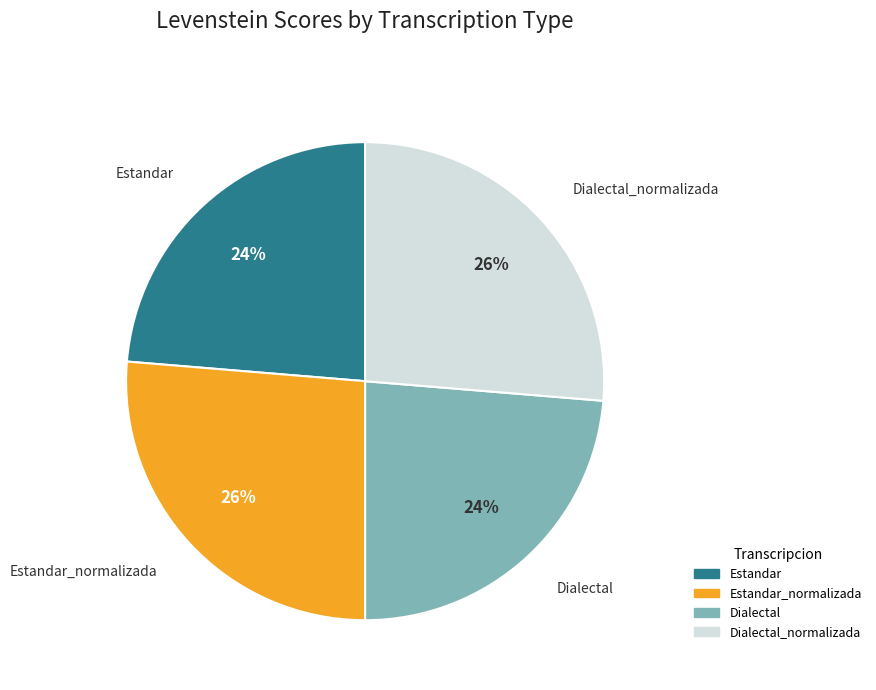

To the nearest percent, what is the average slice percentage?

25%